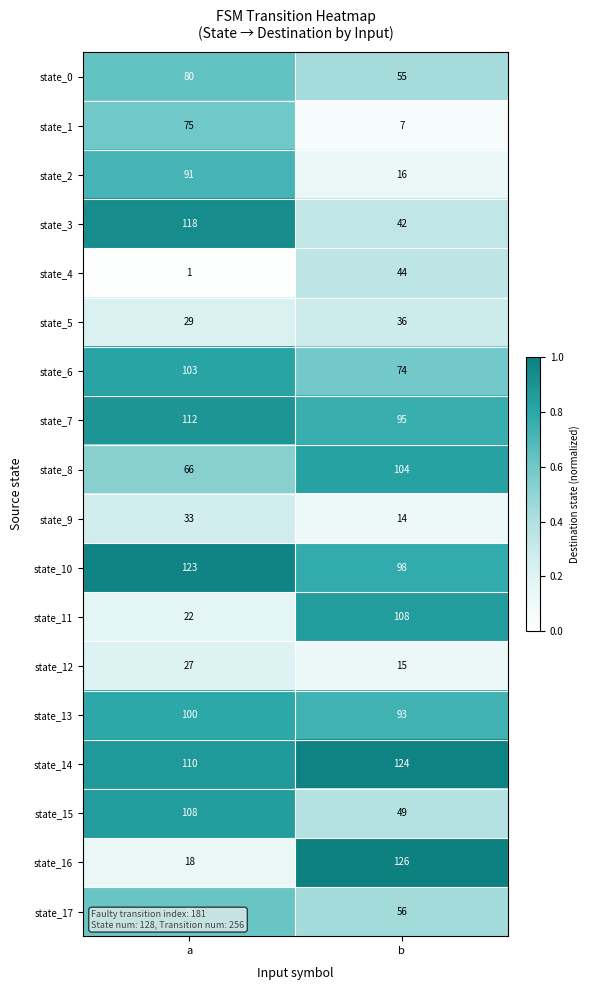

What is the spread (max minus min) of values at b?

119